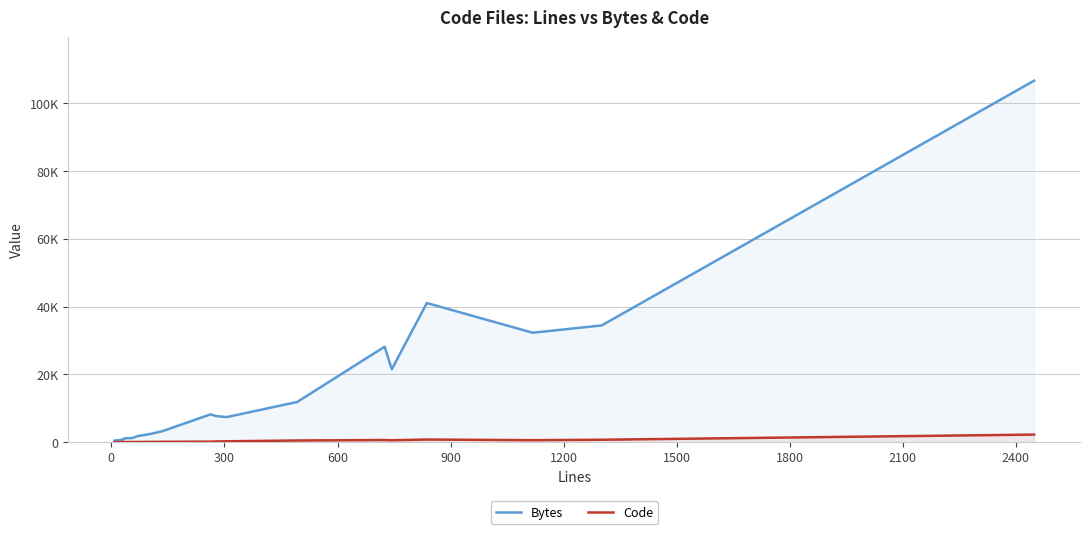

What is the maximum value shown in the chart?

106724